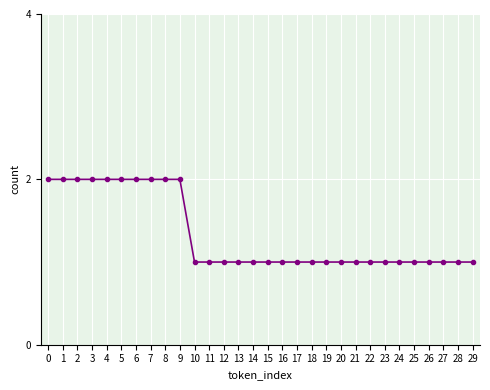

True or false: the data shows 1 at 9.

False